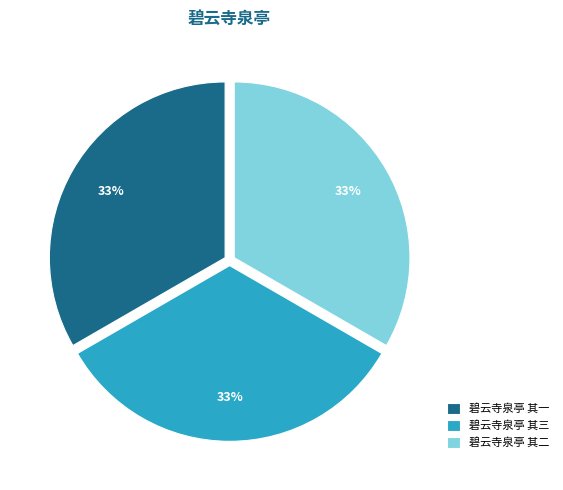

Does 碧云寺泉亭 其三 represent more than half of the total?

No